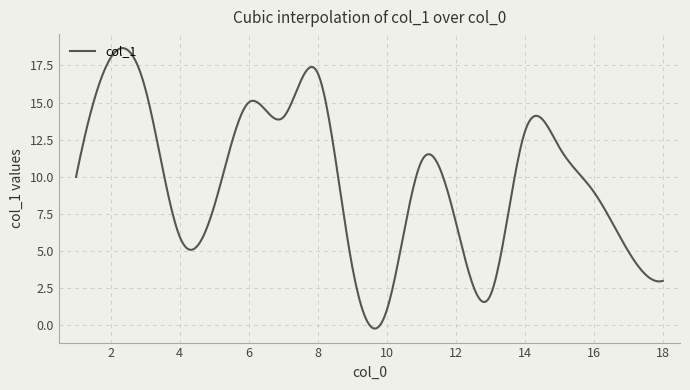

What is the maximum value shown in the chart?

18.7